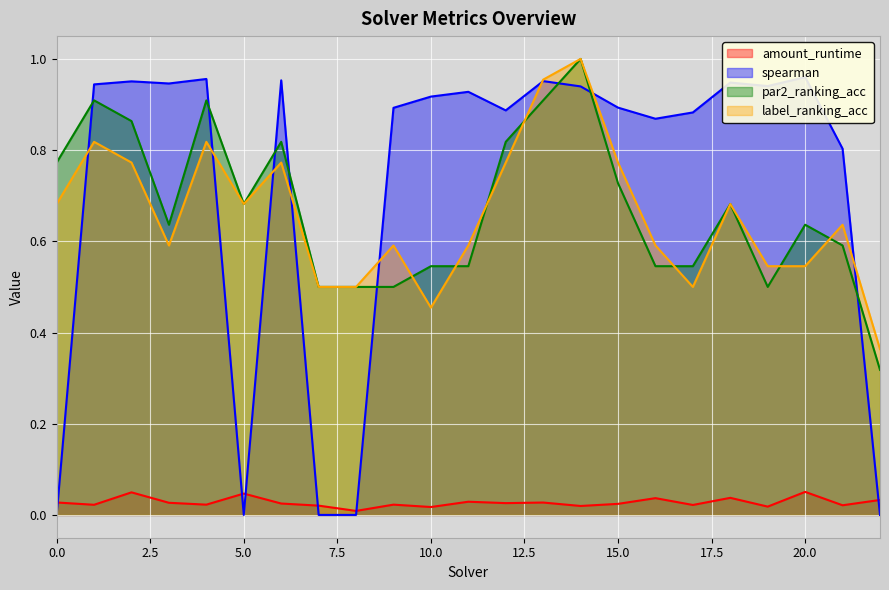

True or false: par2_ranking_acc and amount_runtime cross at least once.

False